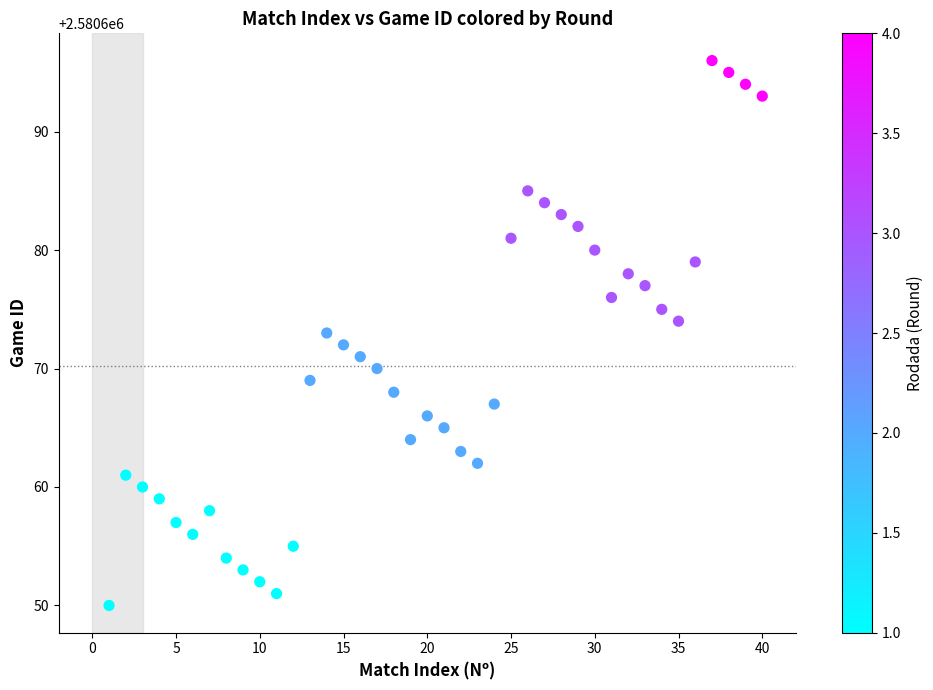

What is the range of X values (max minus min)?

39